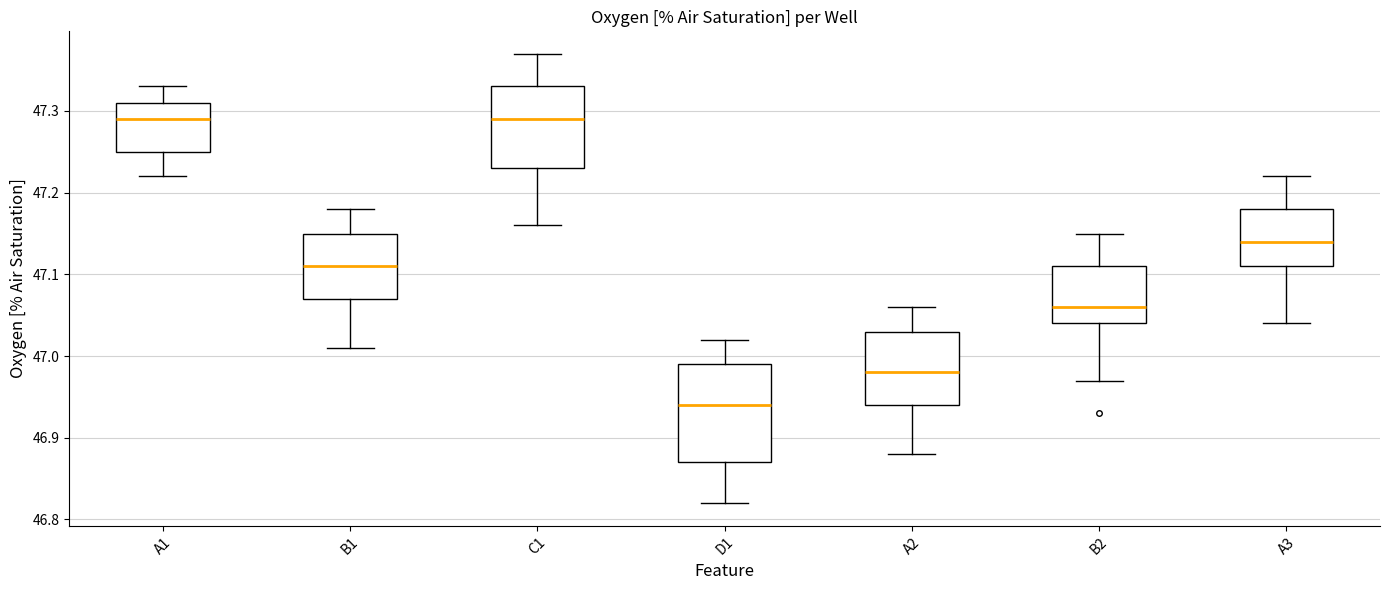

Reading left to right, read every box against the y-axis: the position of its median line, the range the box covers, and the ends of its whiskers. The values are not printed on the chart, so give them approximately, as read against the axis.

A1: median 47.29, box 47.25 to 47.31, whiskers 47.22 to 47.33
B1: median 47.11, box 47.07 to 47.15, whiskers 47.01 to 47.18
C1: median 47.29, box 47.23 to 47.33, whiskers 47.16 to 47.37
D1: median 46.94, box 46.87 to 46.99, whiskers 46.82 to 47.02
A2: median 46.98, box 46.94 to 47.03, whiskers 46.88 to 47.06
B2: median 47.06, box 47.04 to 47.11, whiskers 46.97 to 47.15
A3: median 47.14, box 47.11 to 47.18, whiskers 47.04 to 47.22